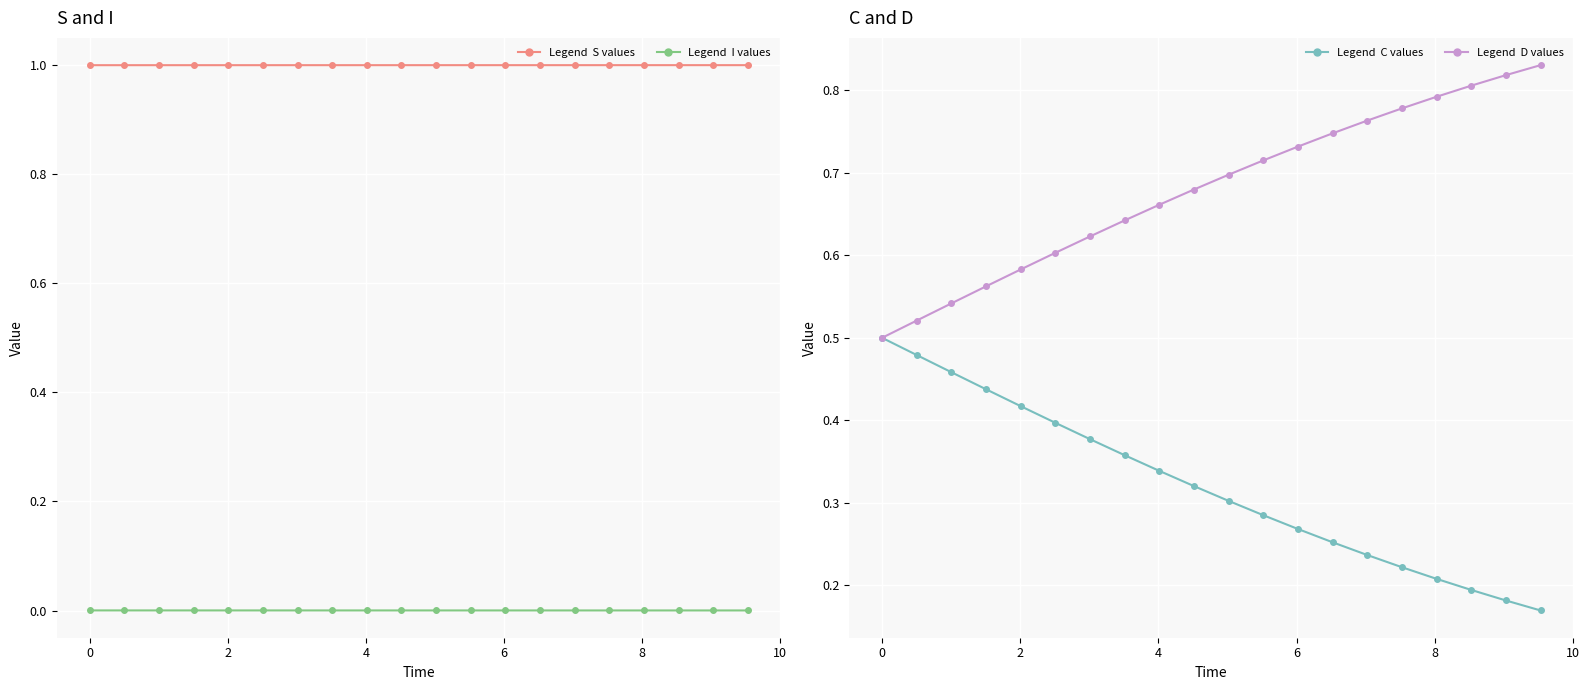

True or false: D values and C values intersect in this chart.

False